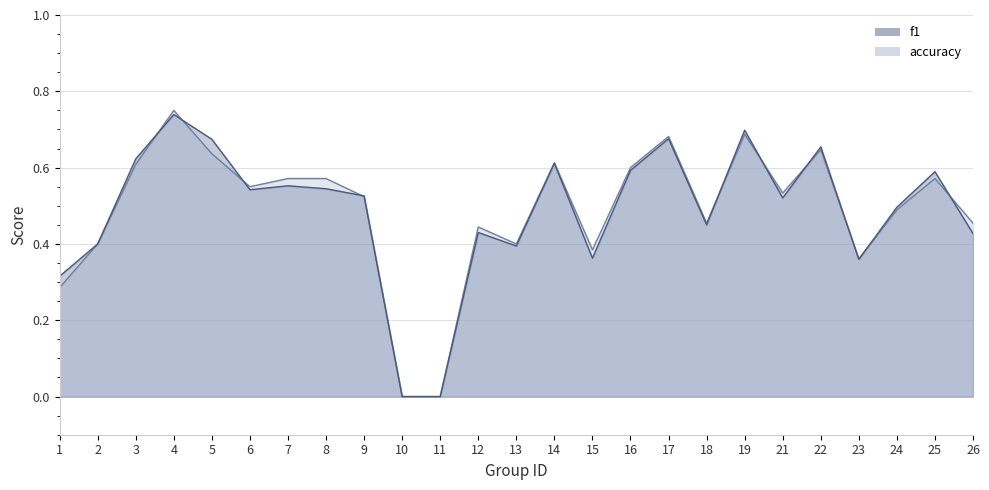

Reading left to right, transcribe all the data shown in this chart.

f1: 1=0.3	2=0.4	3=0.6	4=0.7	5=0.7	6=0.5	7=0.6	8=0.5	9=0.5	10=0.0	11=0.0	12=0.4	13=0.4	14=0.6	15=0.4	16=0.6	17=0.7	18=0.5	19=0.7	21=0.5	22=0.7	23=0.4	24=0.5	25=0.6	26=0.4
accuracy: 1=0.3	2=0.4	3=0.6	4=0.8	5=0.6	6=0.6	7=0.6	8=0.6	9=0.5	10=0.0	11=0.0	12=0.4	13=0.4	14=0.6	15=0.4	16=0.6	17=0.7	18=0.5	19=0.7	21=0.5	22=0.6	23=0.4	24=0.5	25=0.6	26=0.5